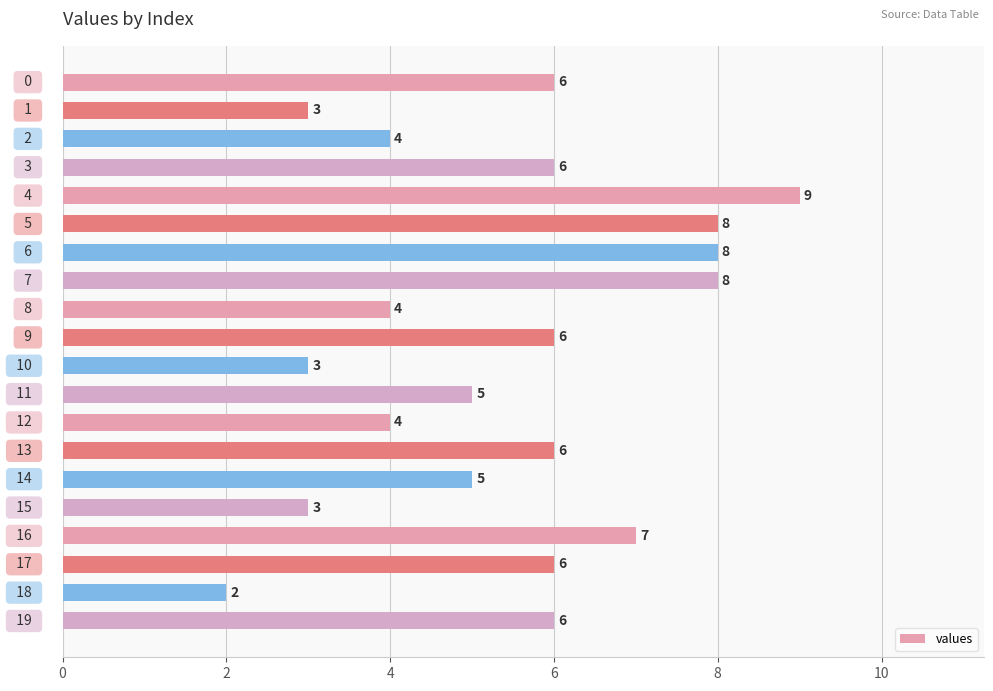

What is the maximum value shown in the chart?

9